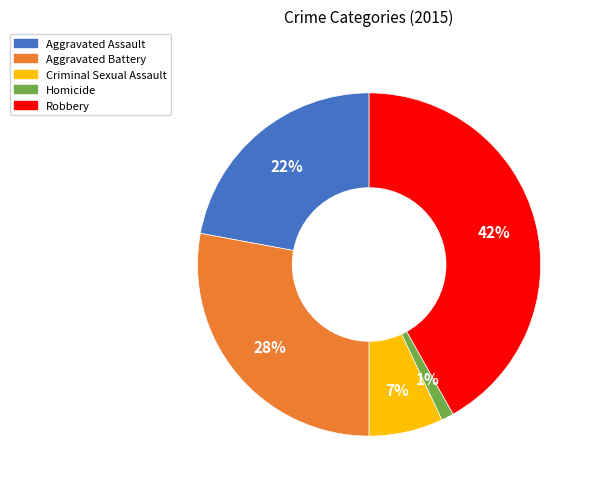

To the nearest percent, what is the difference between the largest and smallest slice percentages?

41%